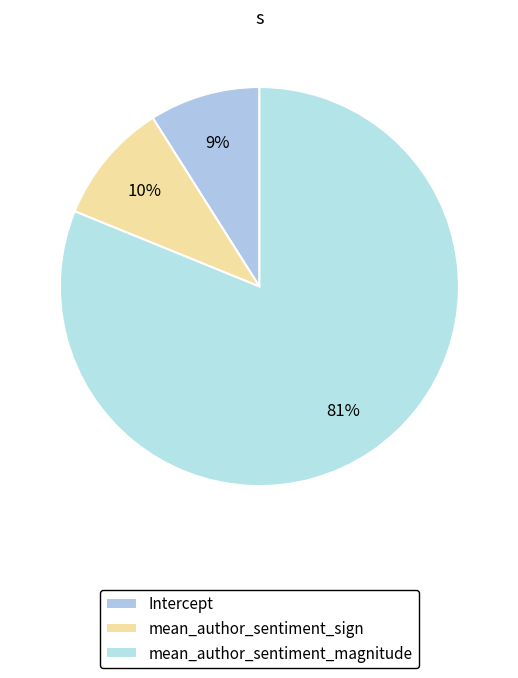

How many segments does this pie chart have?

3